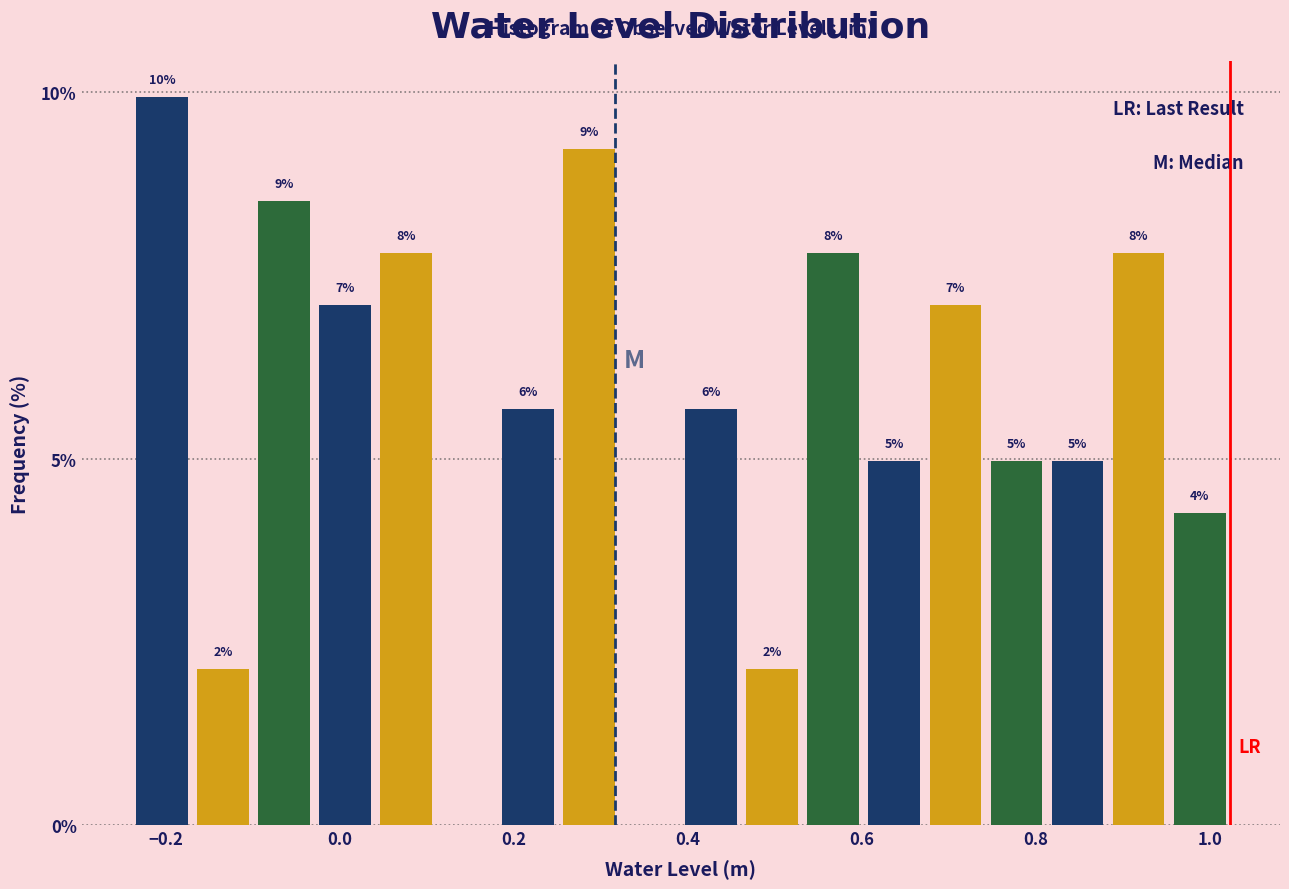

Around what value on the x-axis is the tallest bar? Give the approximate position of its centre, as read against the axis.

-0.20